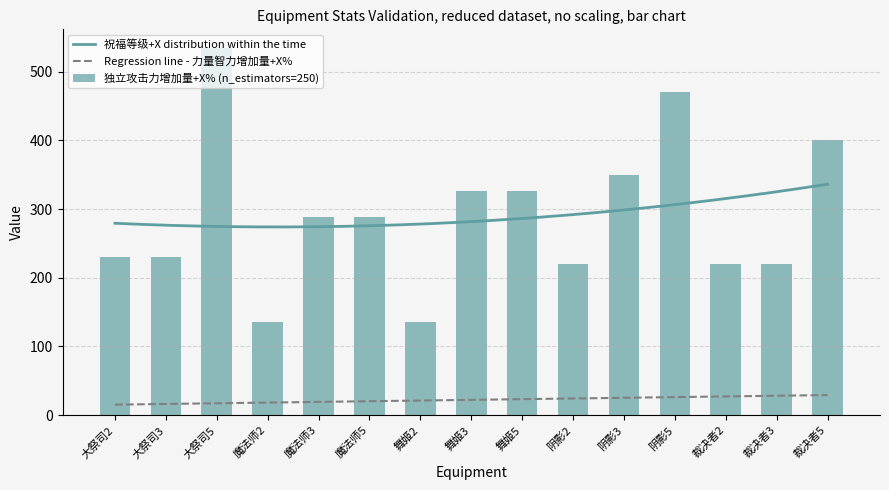

What is the label of the 10th bar from the right?

魔法师5